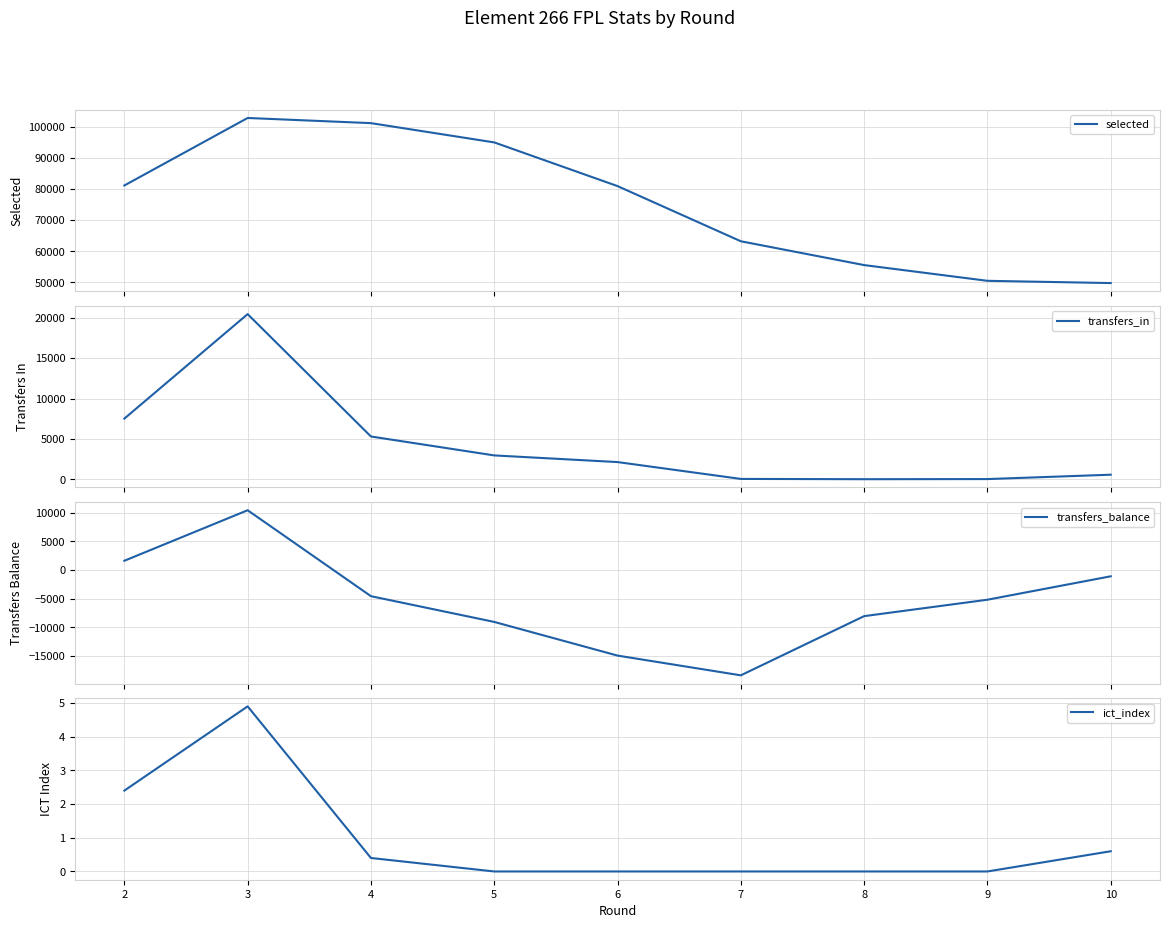

Where do transfers_balance and ict_index first cross each other?

3 and 4